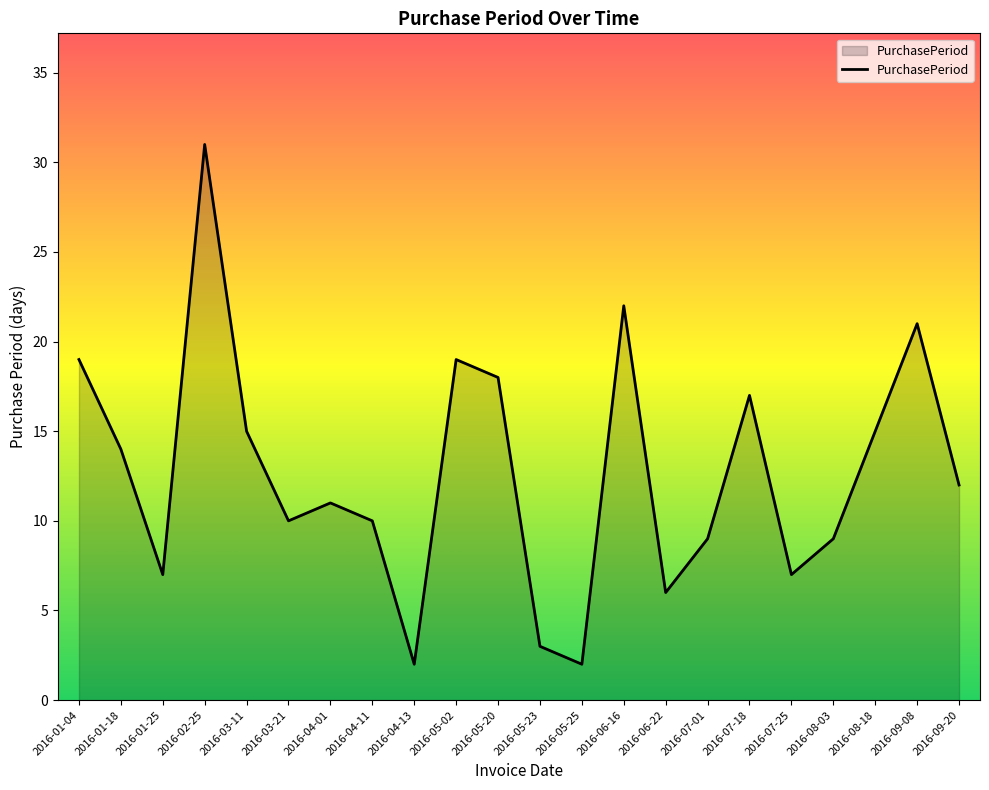

How many interior local peaks (higher than both neighbors) does the data have?

6